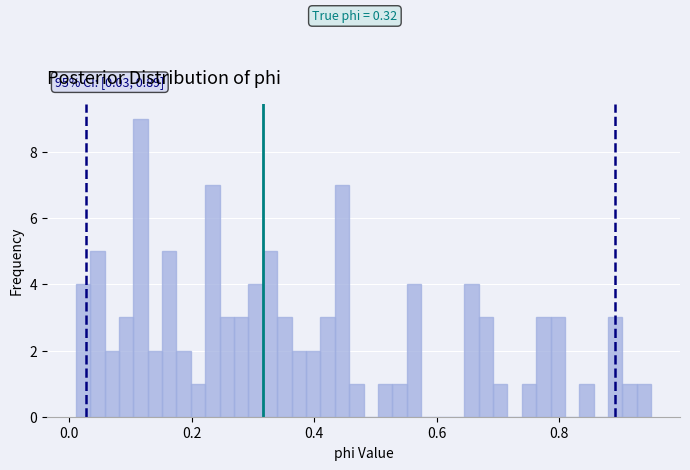

Around what value on the x-axis is the tallest bar? Give the approximate position of its centre, as read against the axis.

0.12